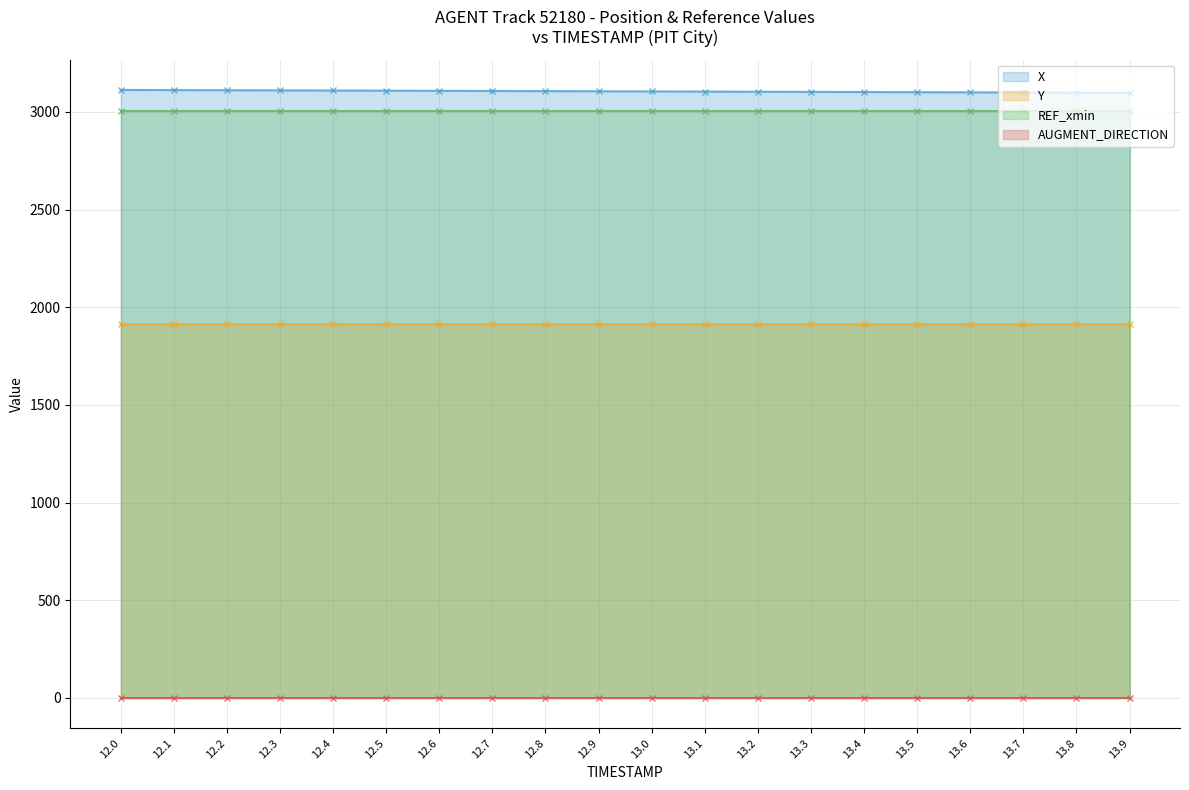

Which has a higher value, 12.5 or 12.3?

12.3